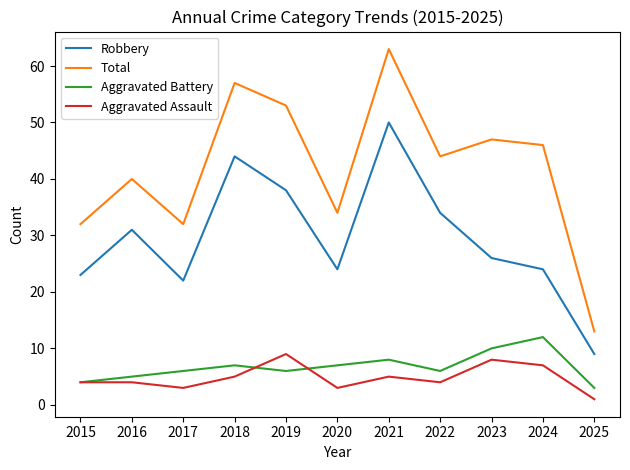

At which label does Robbery reach its peak?

2021